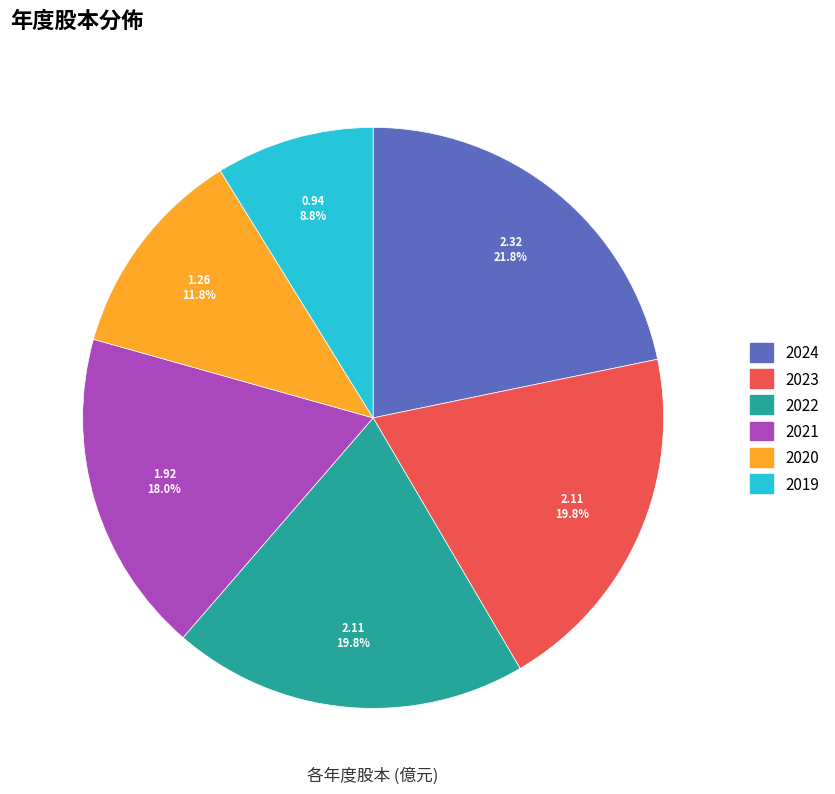

True or false: 2023 accounts for 27% of the total.

False